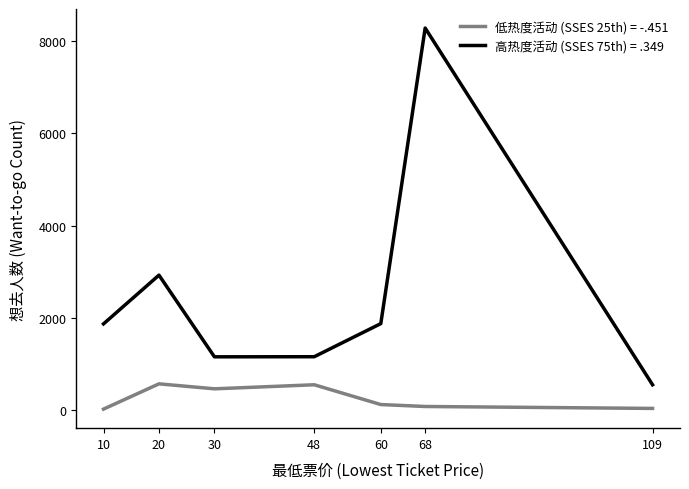

List the series in order of their overall mean, highest first.

高热度活动 (SSES 75th) = .349, 低热度活动 (SSES 25th) = -.451